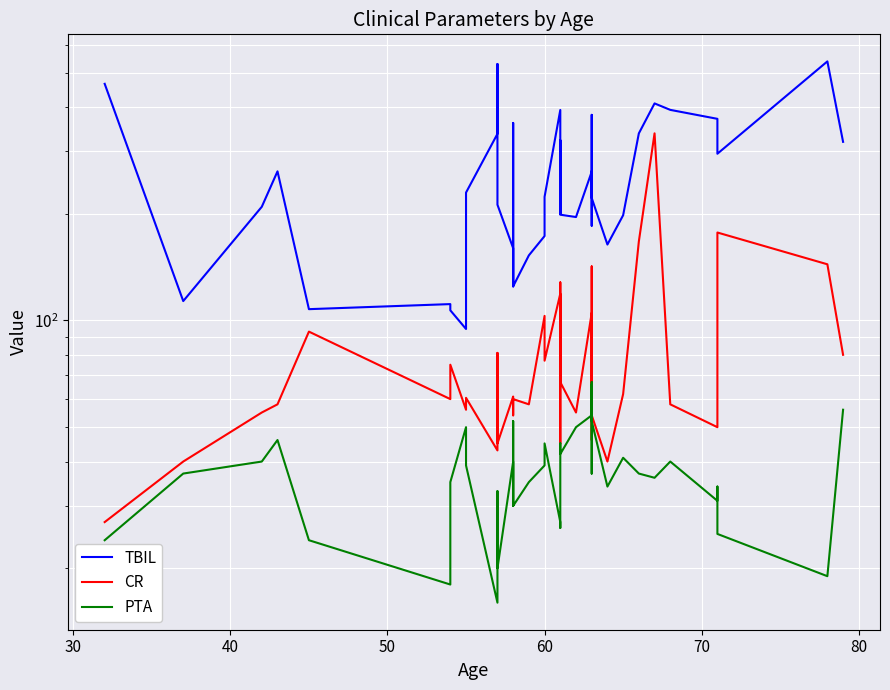

How many values in the TBIL series exceed 229?

20